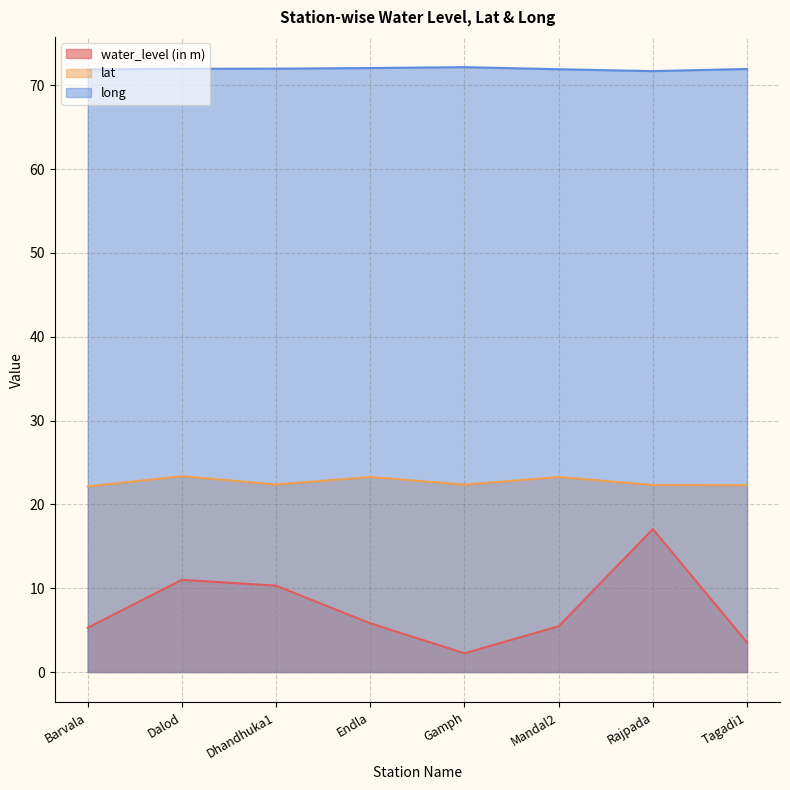

What position from the right is Tagadi1?

1